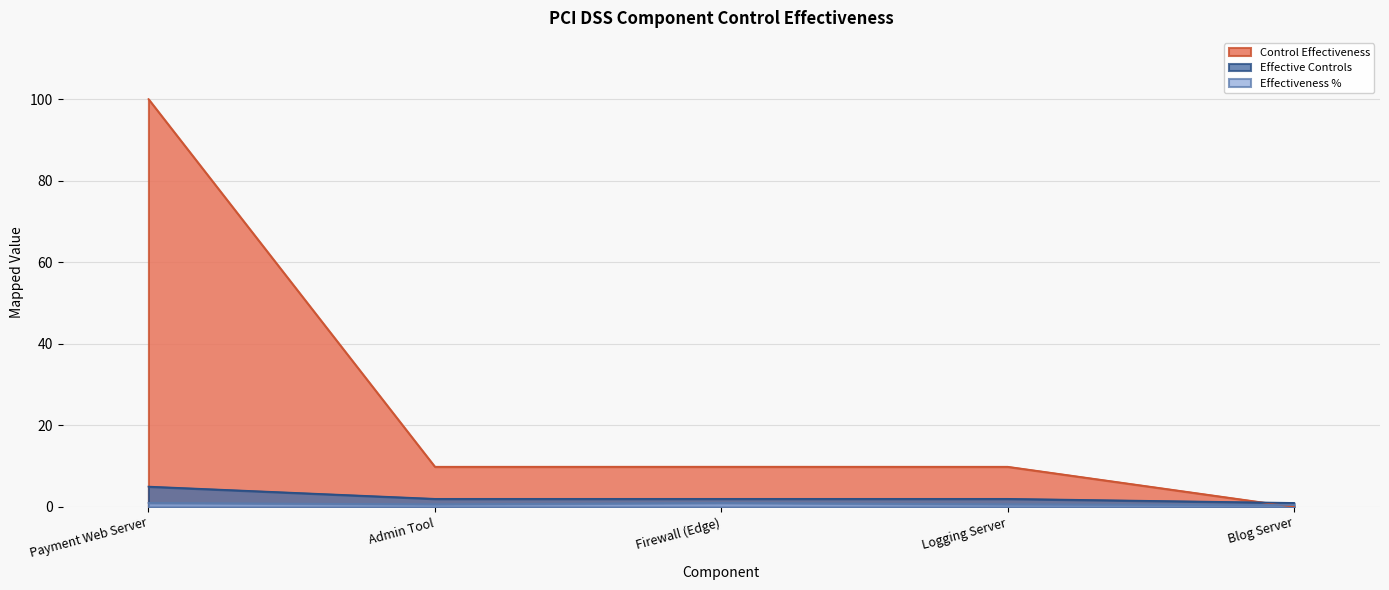

Reading left to right, list all the values displayed in this chart.

Control Effectiveness: 100.0	9.9	9.9	9.9	0.0
Effective Controls: 5.0	2.0	2.0	2.0	1.0
Effectiveness %: 1.0	0.7	1.0	0.7	0.5